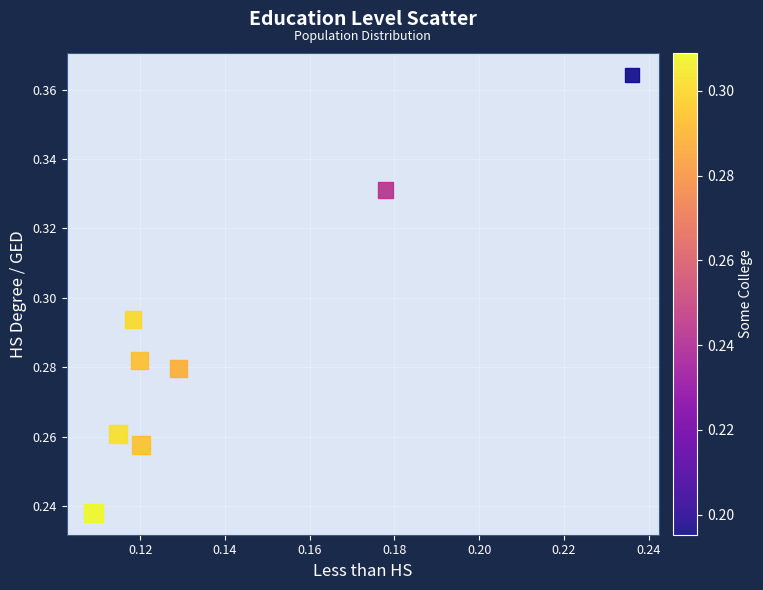

How many data points are displayed?

8